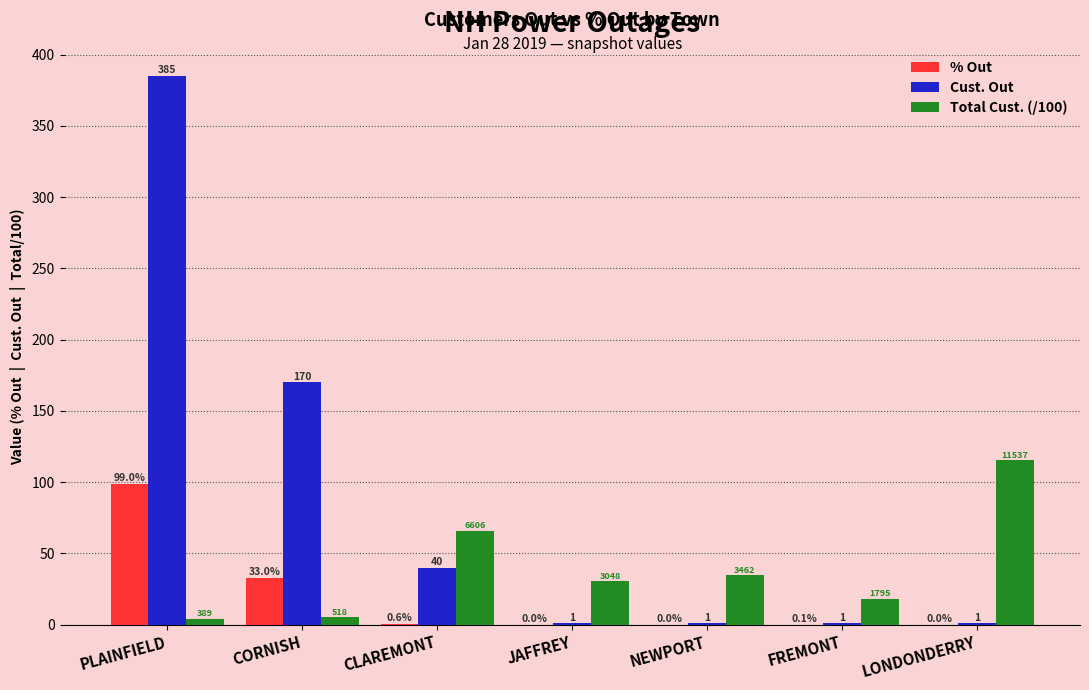

Where is Cust. Out nearest to the value 193?

CORNISH